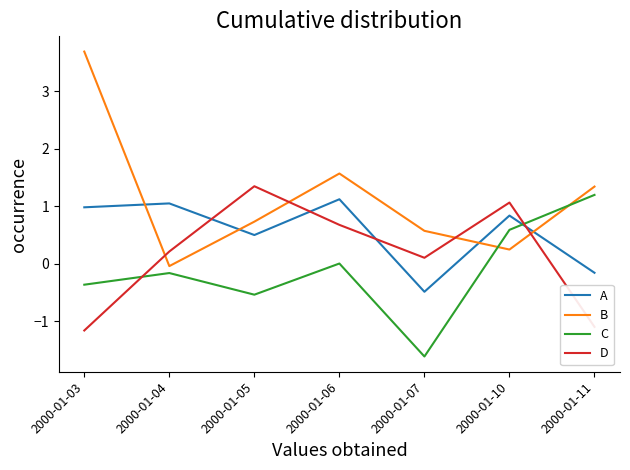

True or false: C has a value of 0.0 at 2000-01-06.

True